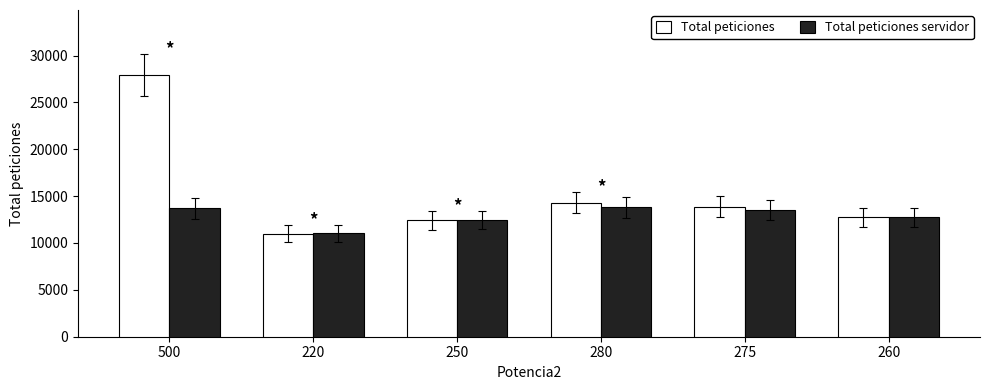

Read the Total peticiones value at 260.

12754